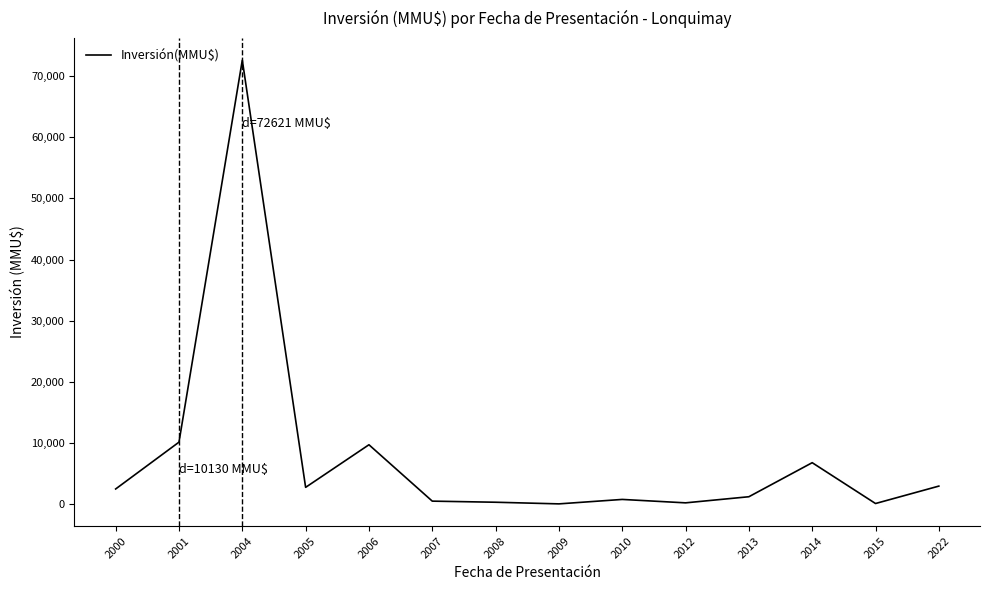

What is the difference between the maximum and minimum values?

72589